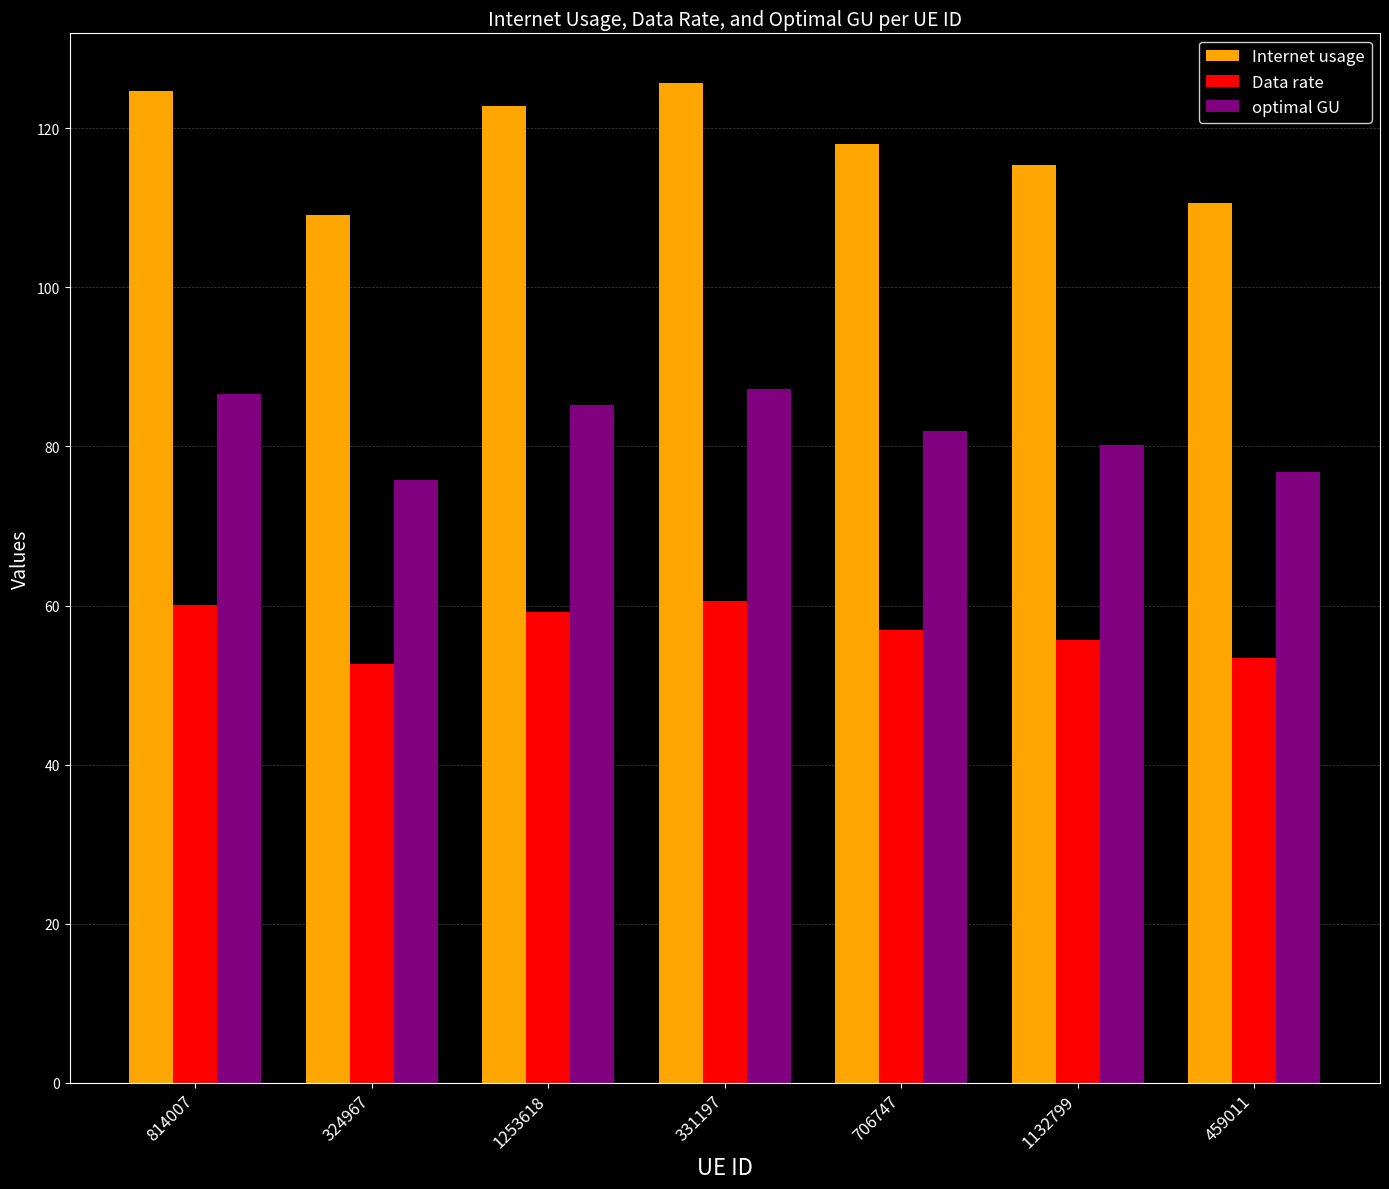

Which series has the widest spread of values?

Internet usage